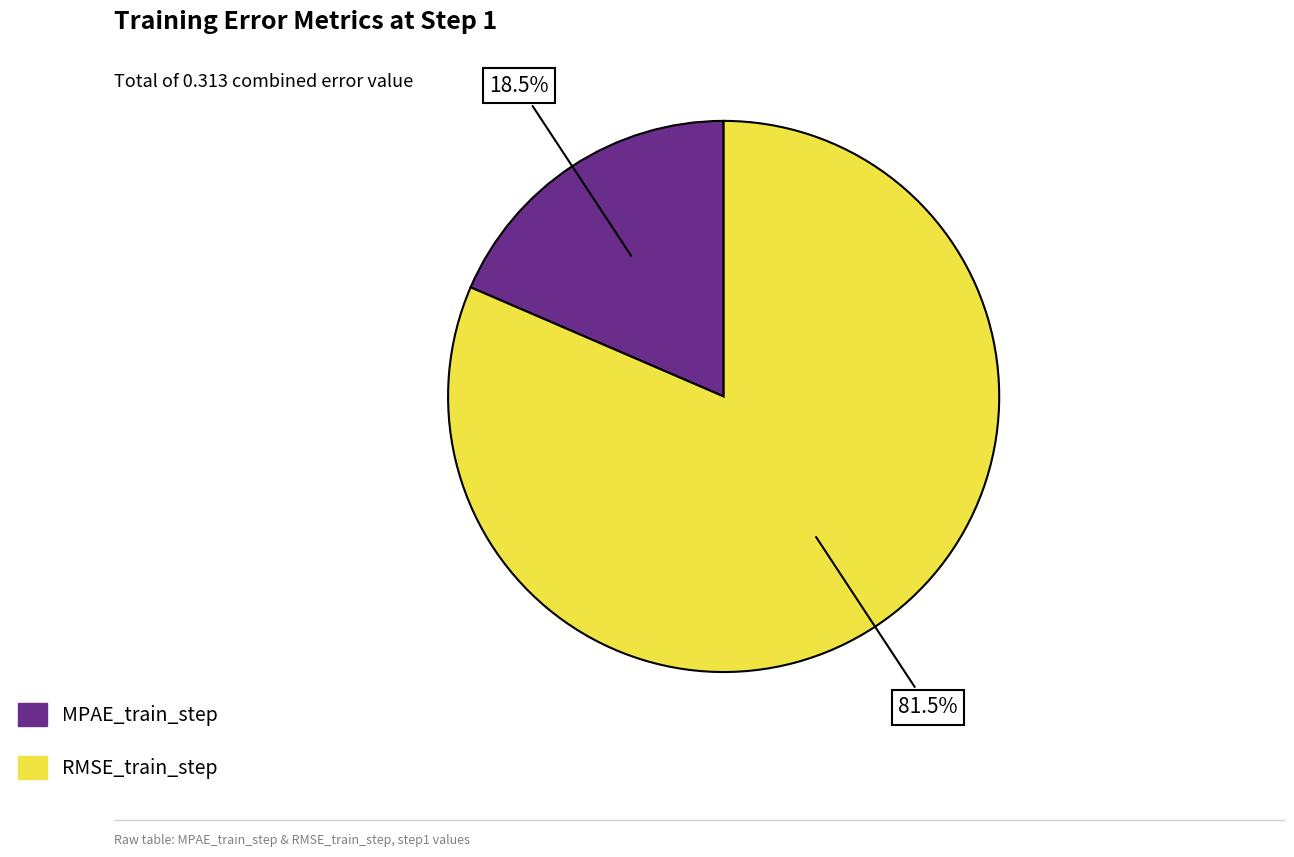

How much of the chart is everything except RMSE_train_step?

18.5%